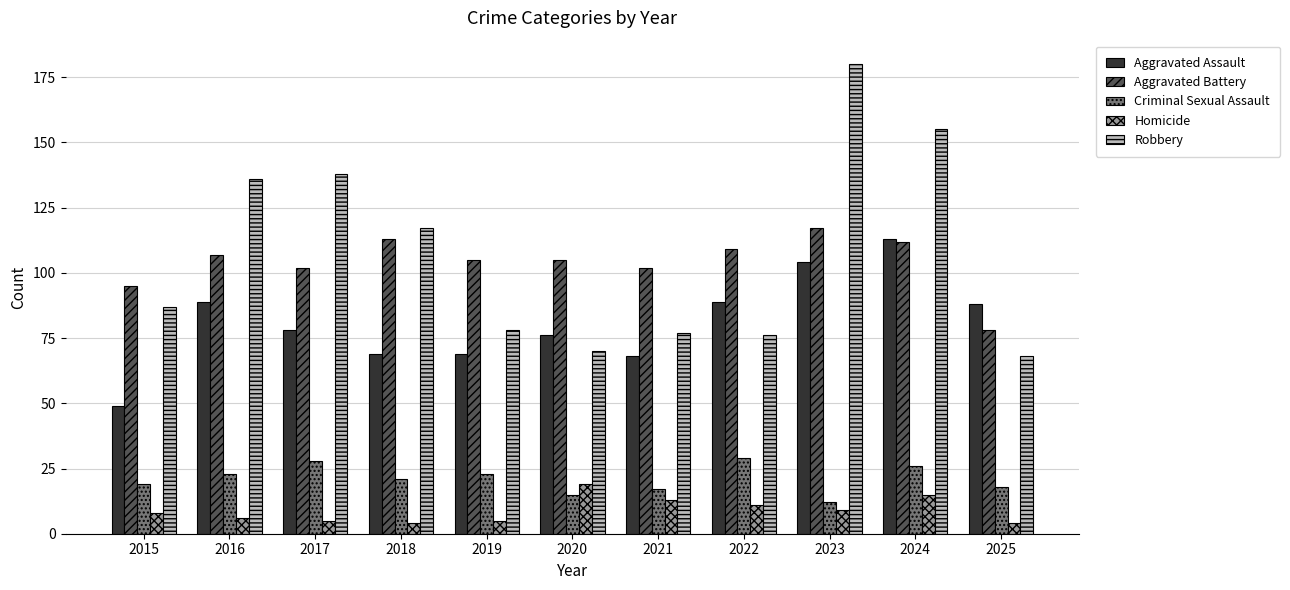

What is the value of the Robbery bar at the 5th from the left?

78